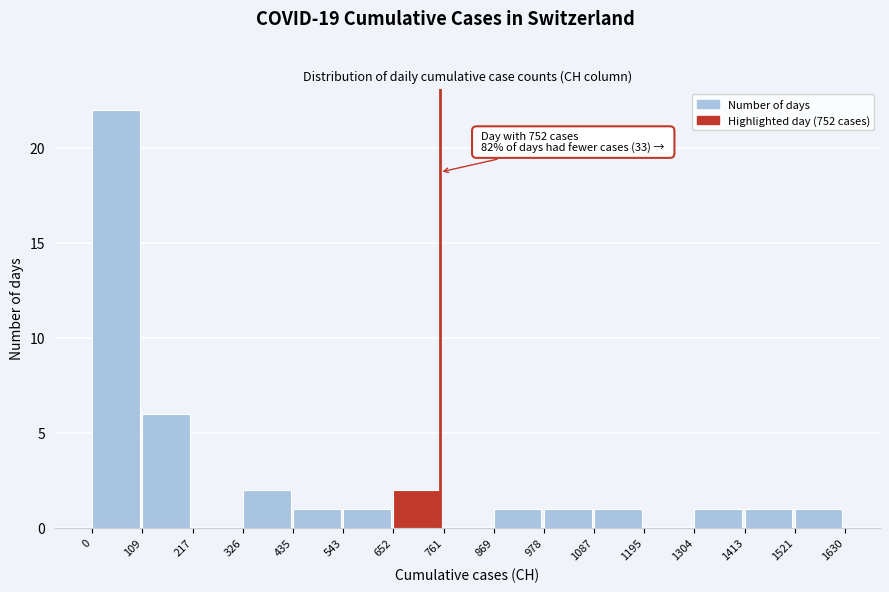

Over which range of the x-axis is the bar tallest?

0 to 109